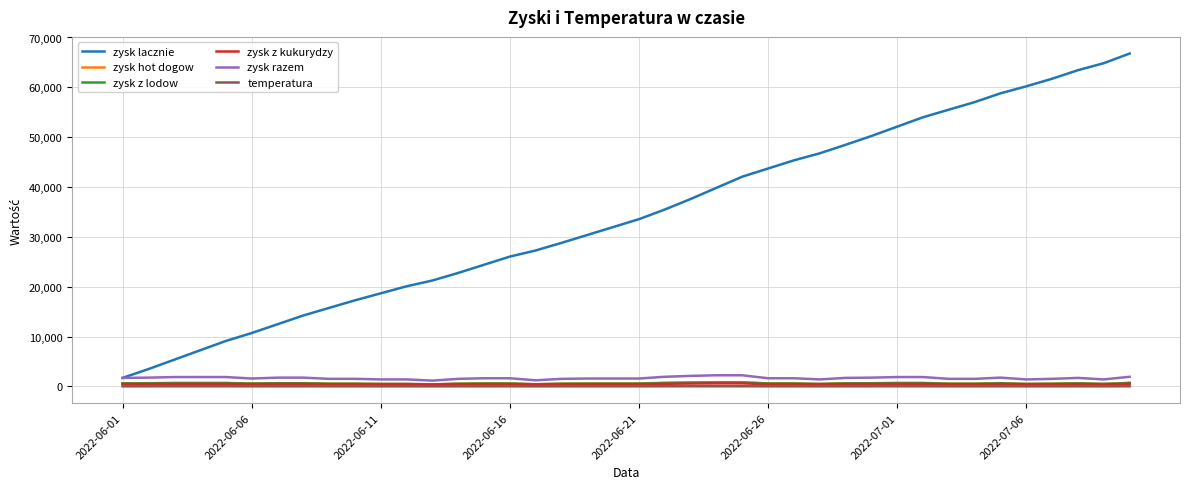

Which series has the largest range (max minus min)?

zysk lacznie